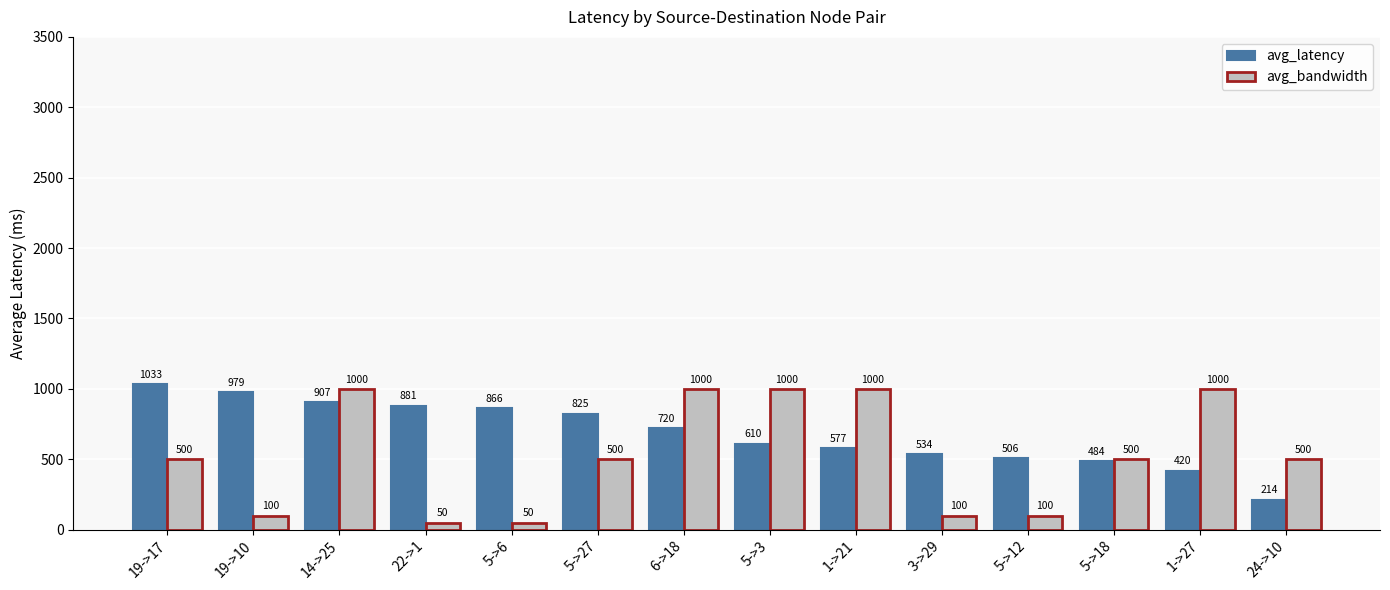

How many data points does each series have?

14